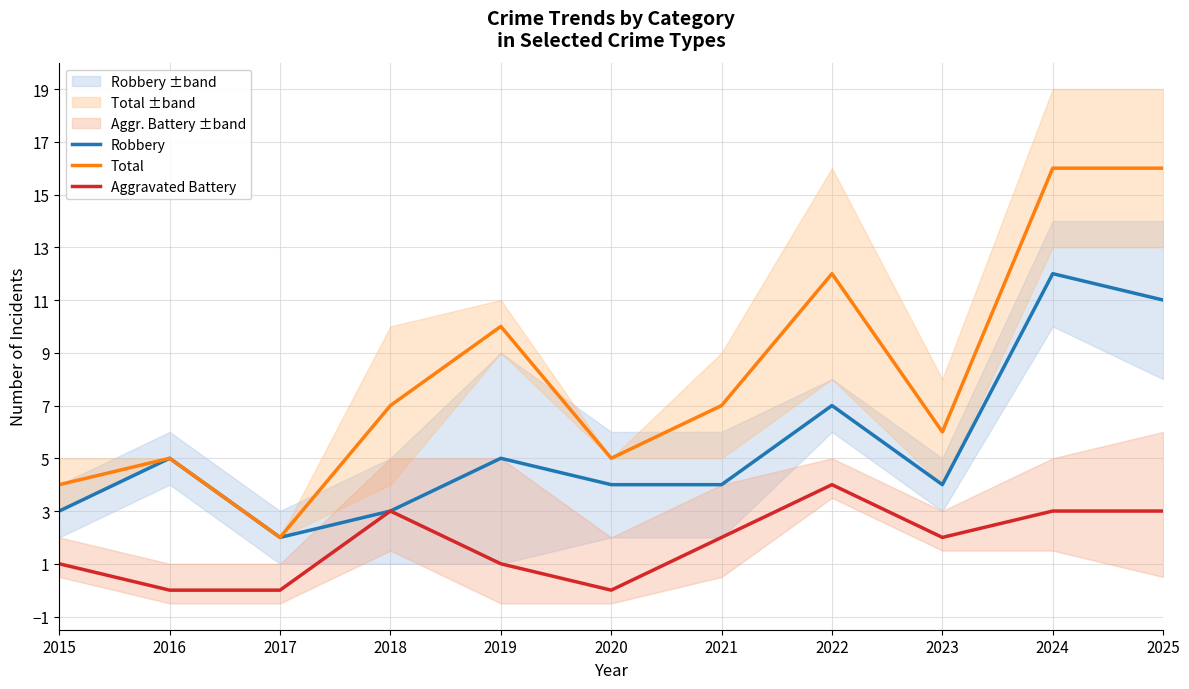

At which label does Total reach its peak?

2024